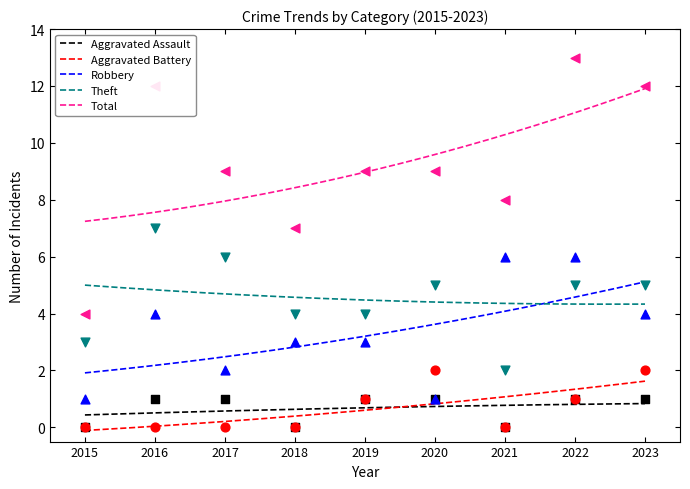

What is the total value across all series at 2022?

26